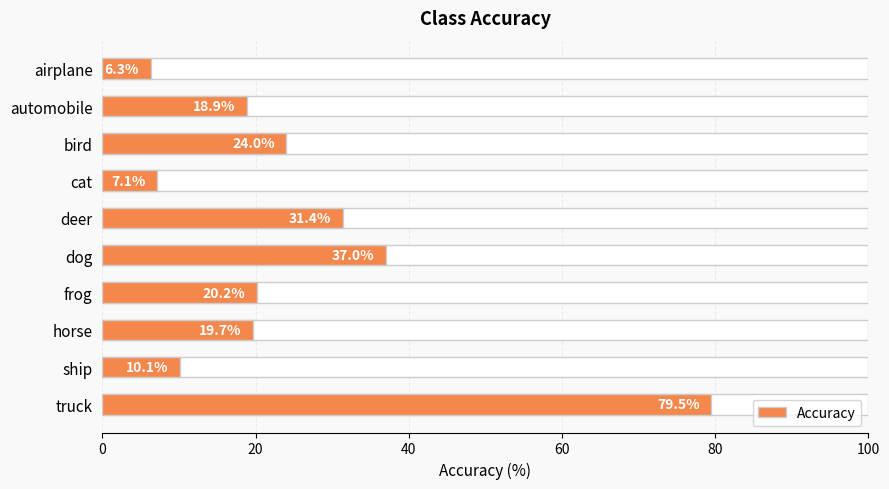

What value does the data have at horse?

19.7